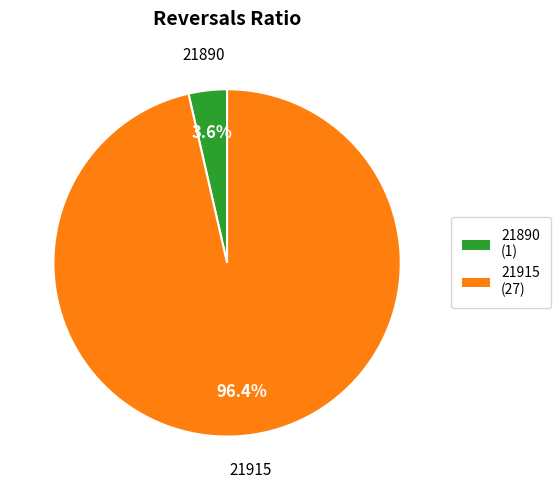

To the nearest percent, what percentage of the pie is 21890?

4%